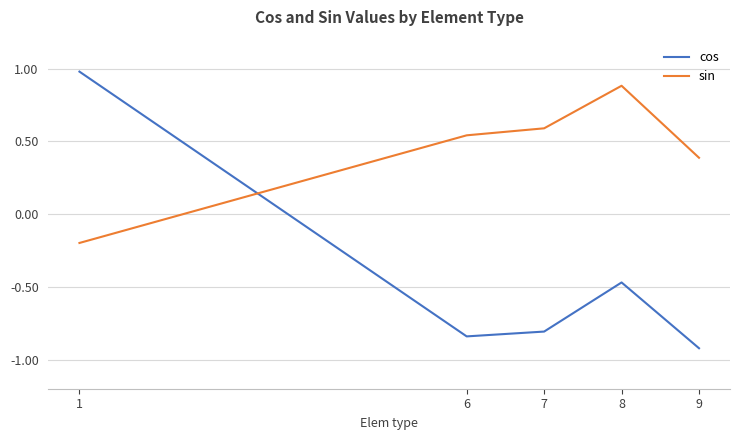

Where is the first local maximum for sin?

8